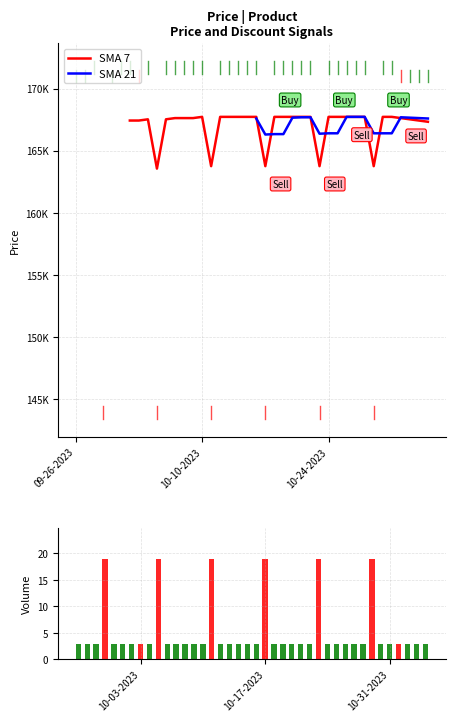

True or false: SMA 7 has a value of 280116.4 at 18.

False